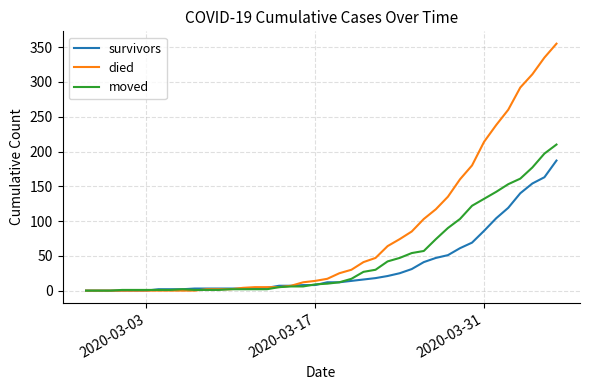

What is the maximum value shown in the chart?

355